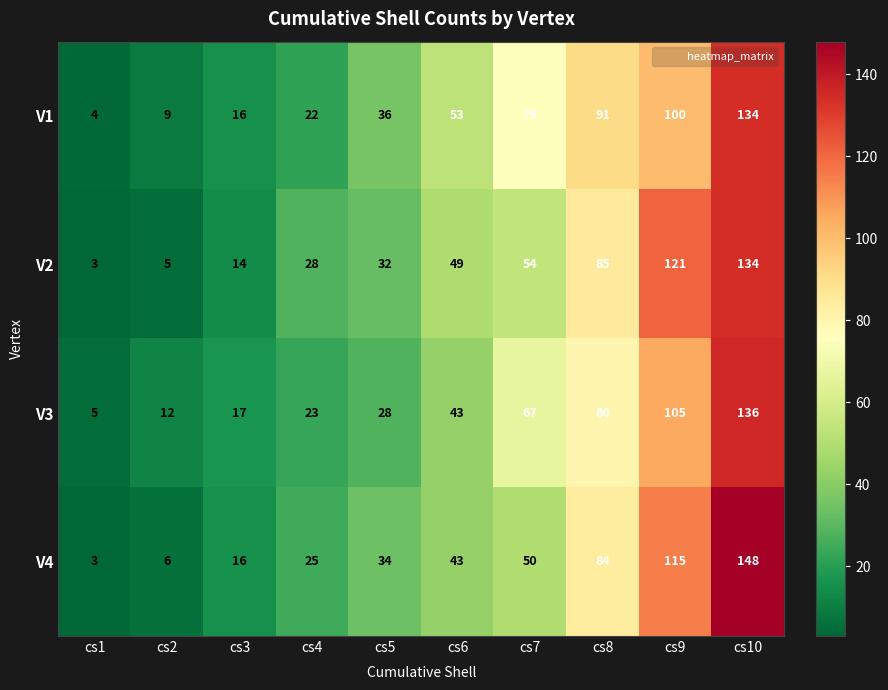

At which category is the sum across all series the highest?

cs10